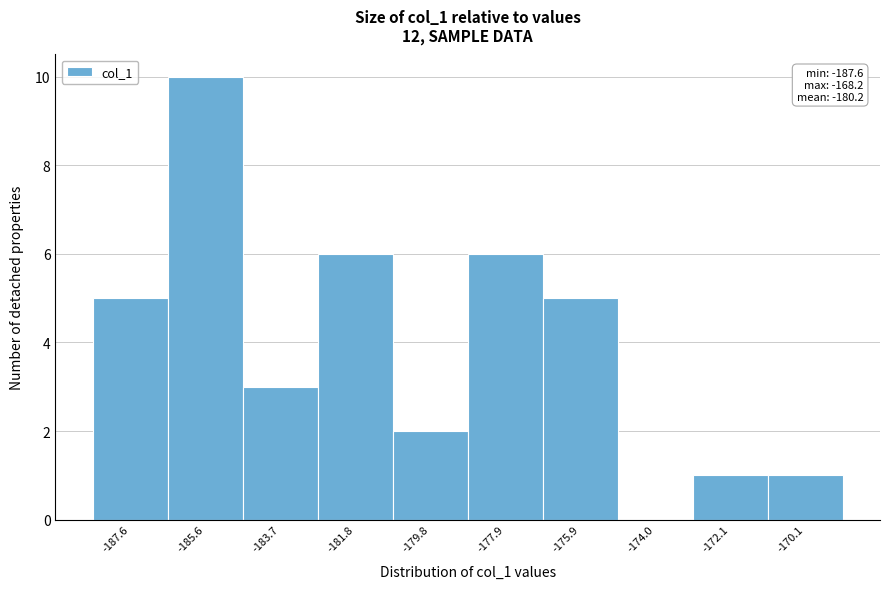

Reading left to right, list all the values displayed in this chart.

-187.6=5	-185.6=10	-183.7=3	-181.8=6	-179.8=2	-177.9=6	-175.9=5	-174.0=0	-172.1=1	-170.1=1